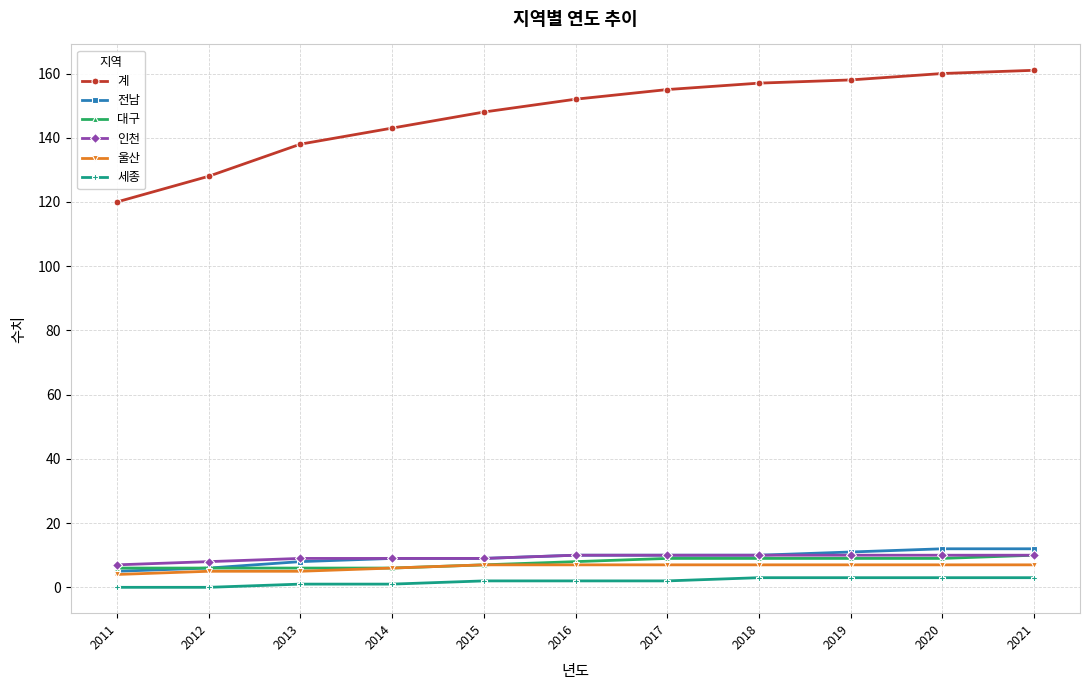

True or false: 전남 has a value of 8 at 2013.

True